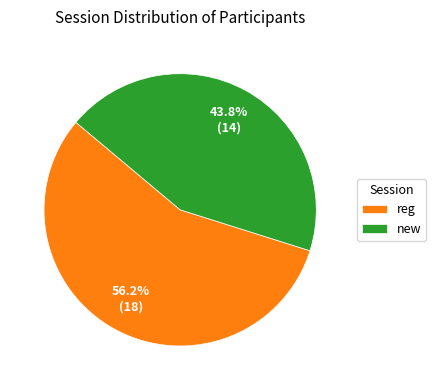

To the nearest percent, what is the average slice percentage?

50%